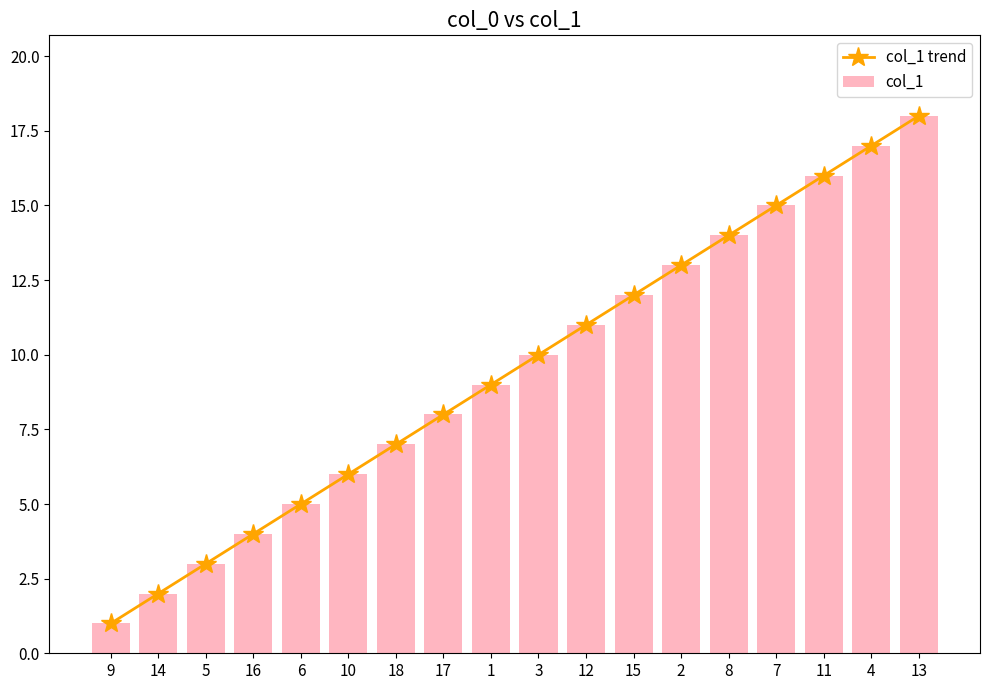

The value of col_1 at 3 is 10. True or false?

True